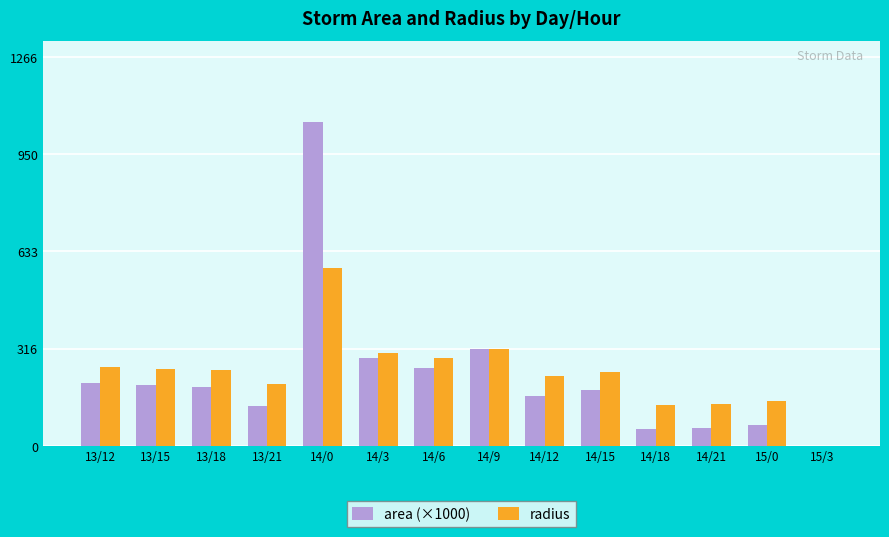

What is the greatest value displayed?

1055.0